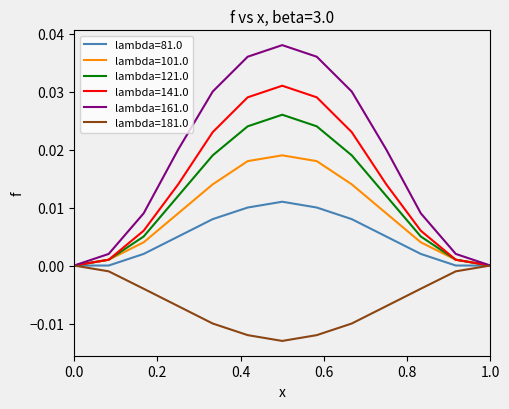

True or false: lambda=101.0 has more than 1 points higher than both neighbors.

False